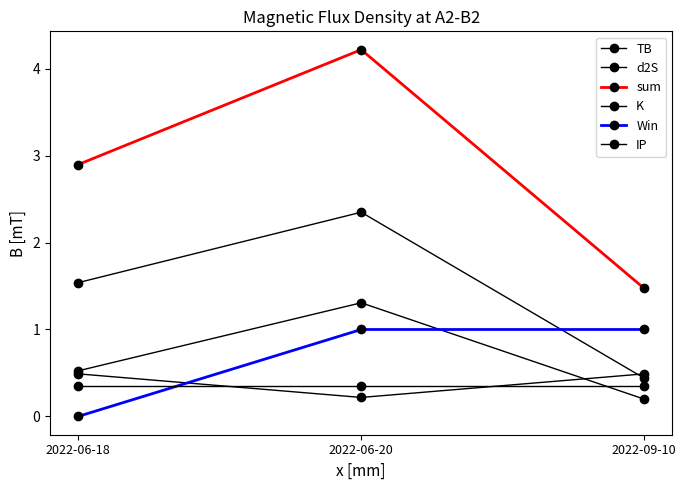

List the series in order of their peak value, lowest first.

IP, K, Win, d2S, TB, sum